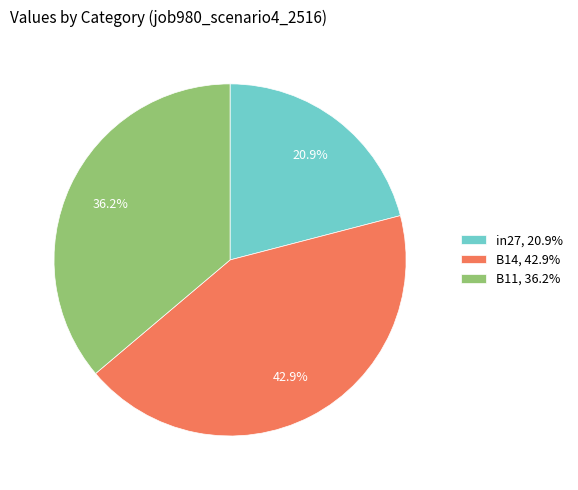

To the nearest percent, what is the combined percentage of B14 and B11?

79%